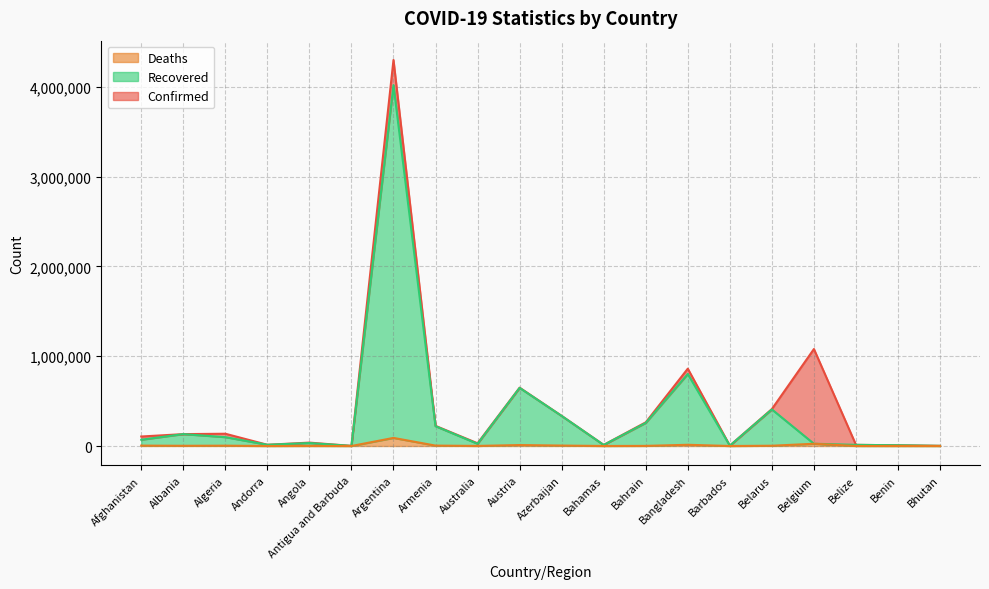

At how many categories does at least one series exceed 2920364?

1